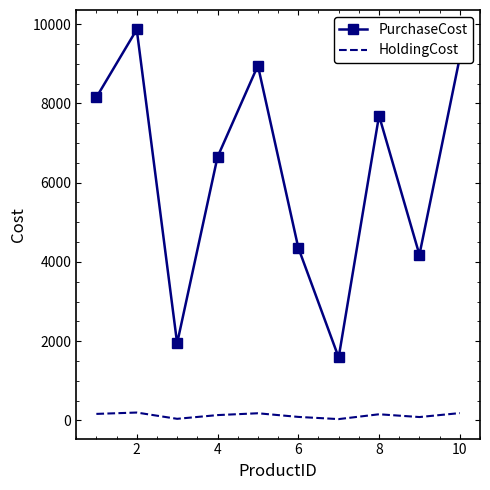

What are all the series names shown in the legend?

PurchaseCost, HoldingCost